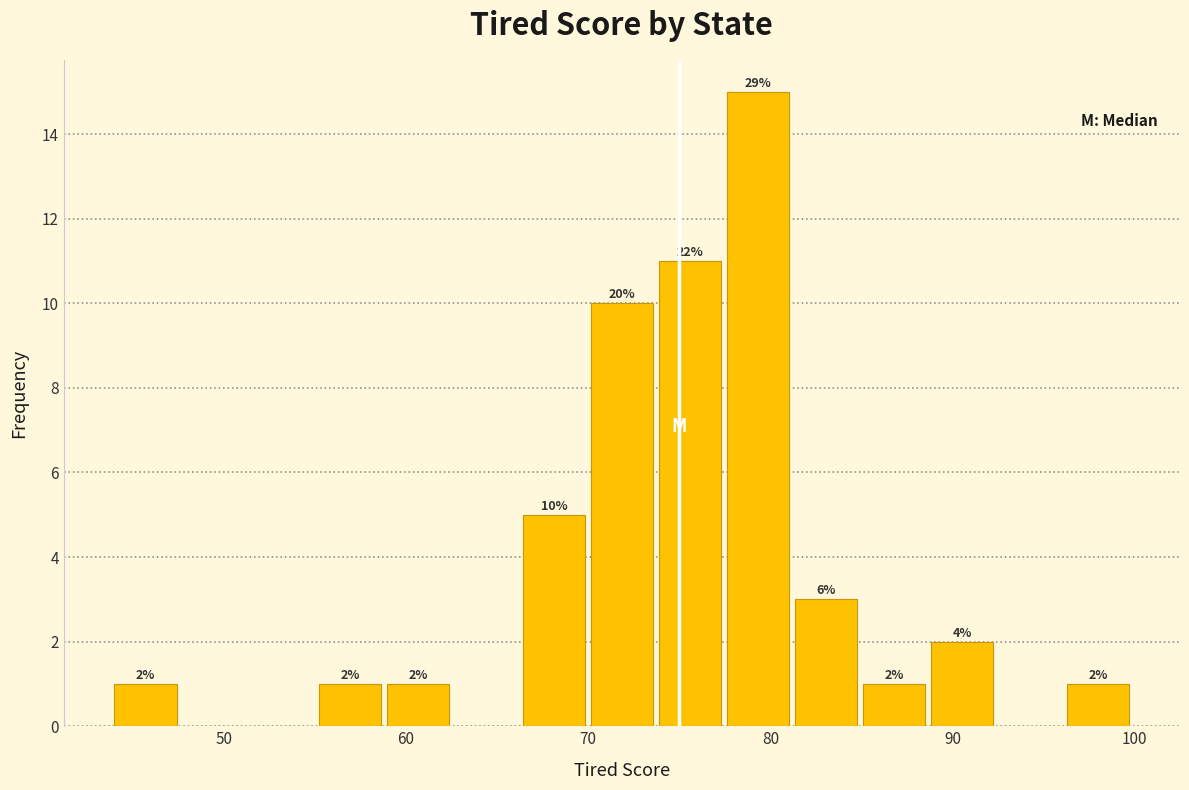

Read against the x-axis, roughly where is the centre of the tallest bar?

79